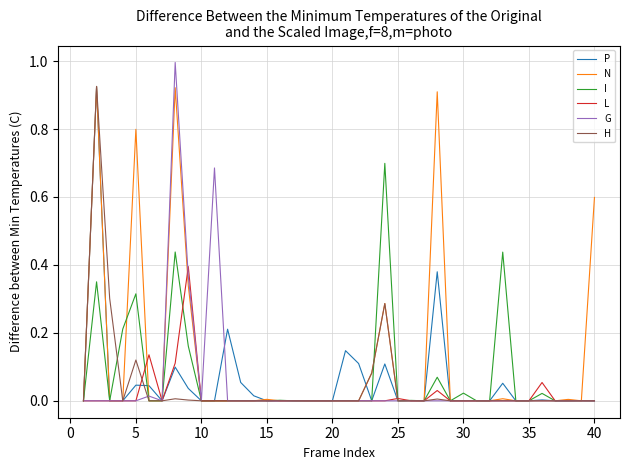

Which series has the largest range (max minus min)?

G